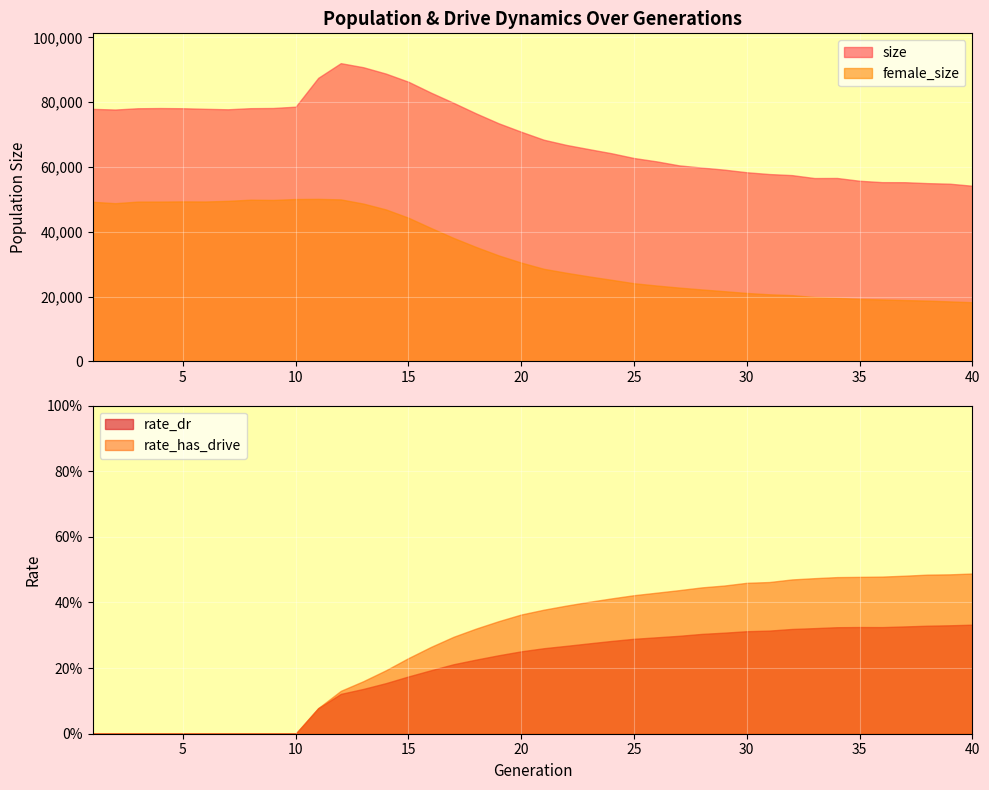

True or false: female_size and size cross at least once.

False